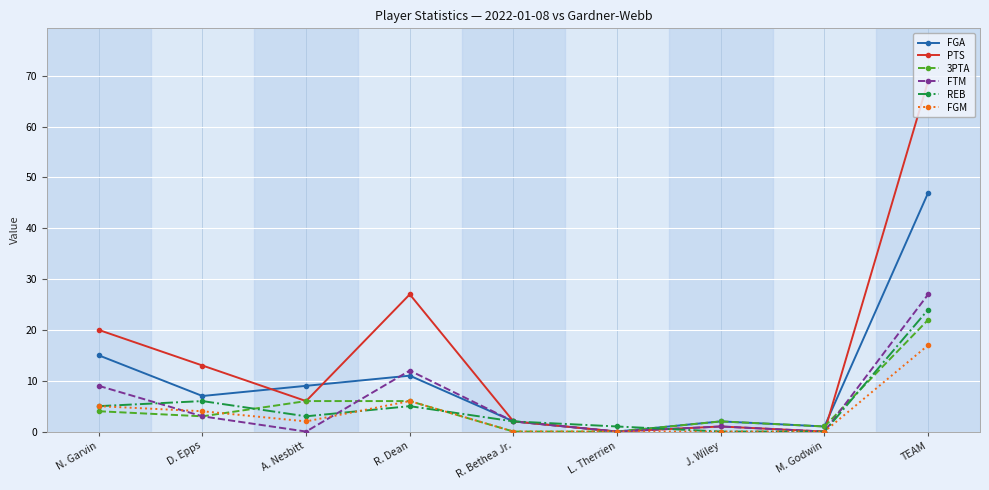

What is the label of the 6th point from the right?

R. Dean